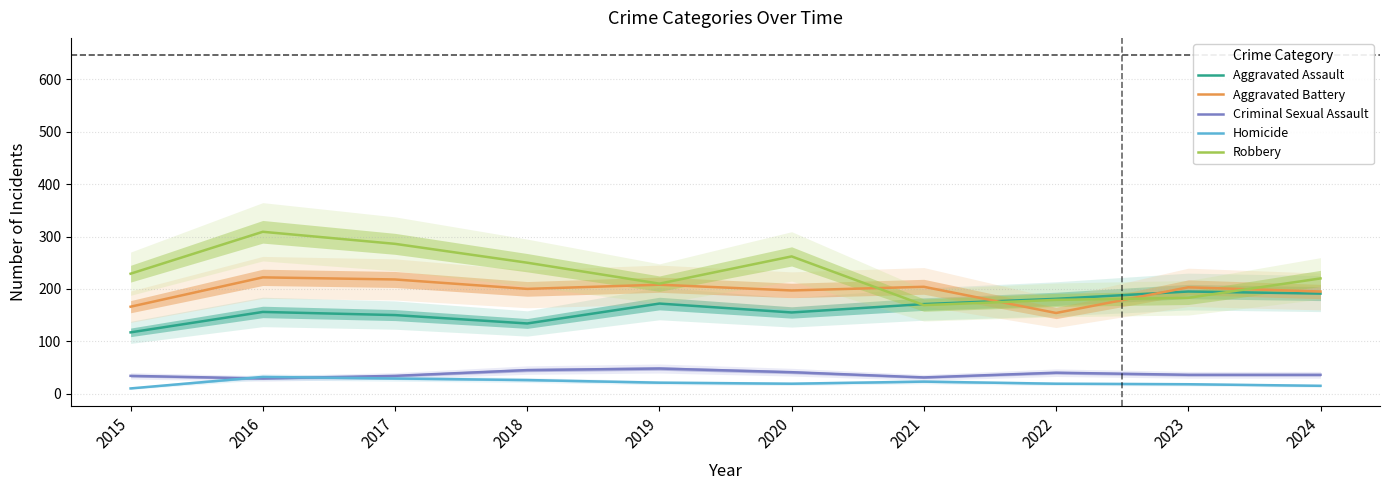

At 2015, list the series in order from smallest to largest.

Homicide, Criminal Sexual Assault, Aggravated Assault, Aggravated Battery, Robbery